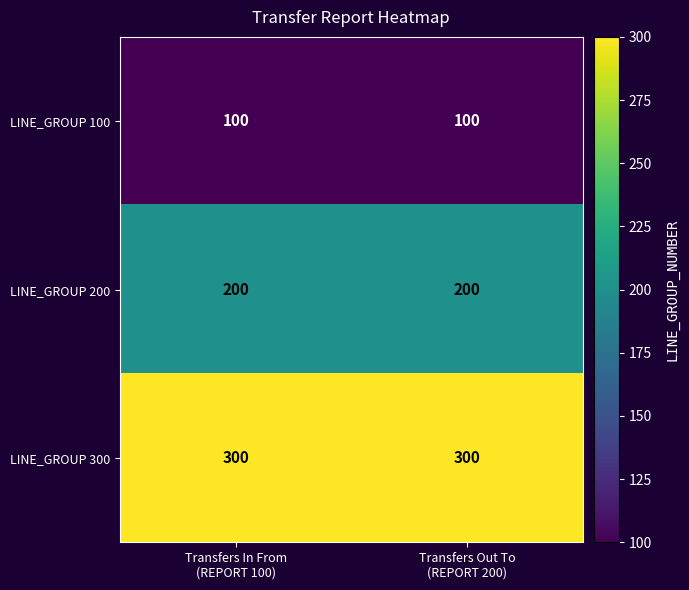

What is the average value of the LINE_GROUP 300 series?

300